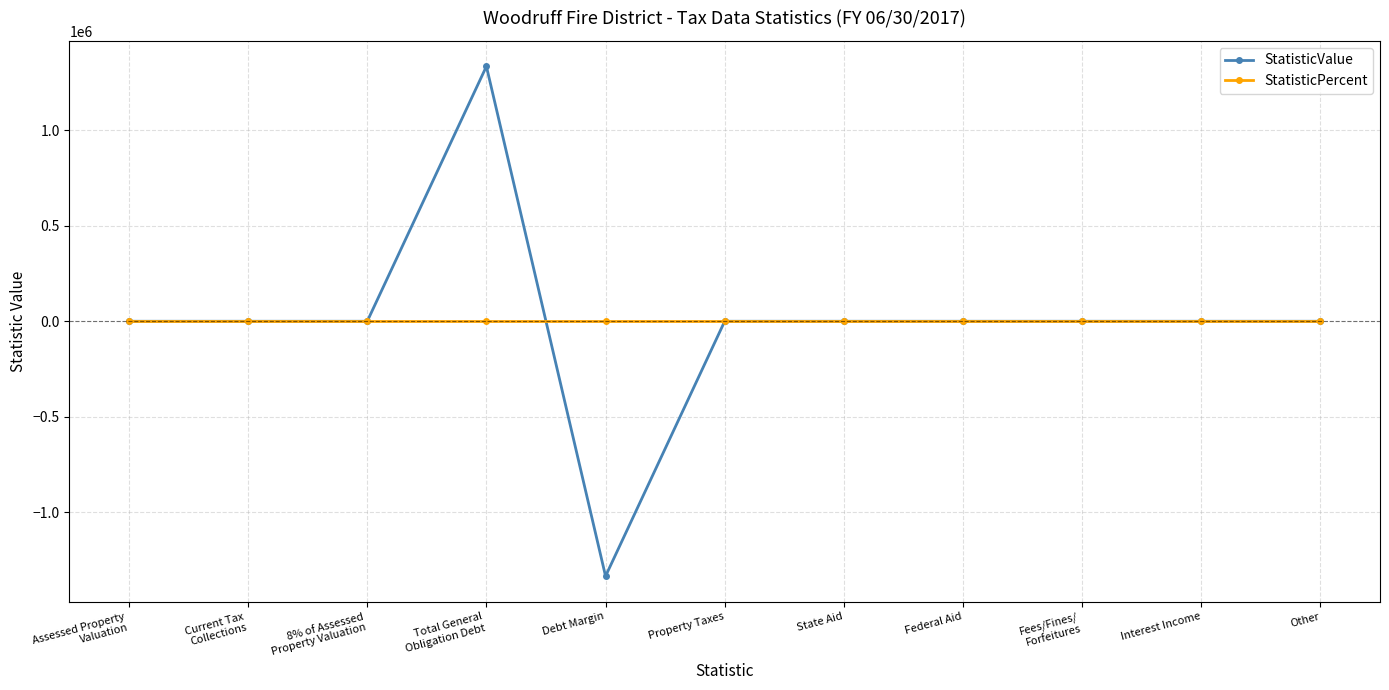

At Debt Margin, list the series in order from smallest to largest.

StatisticValue, StatisticPercent